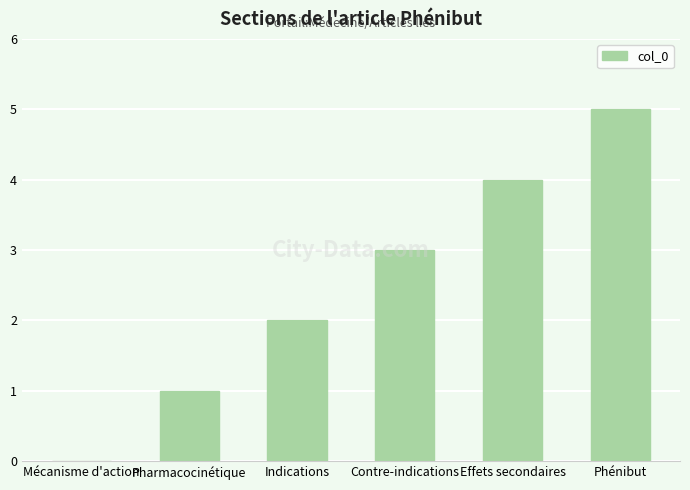

How many series are shown in this chart?

1